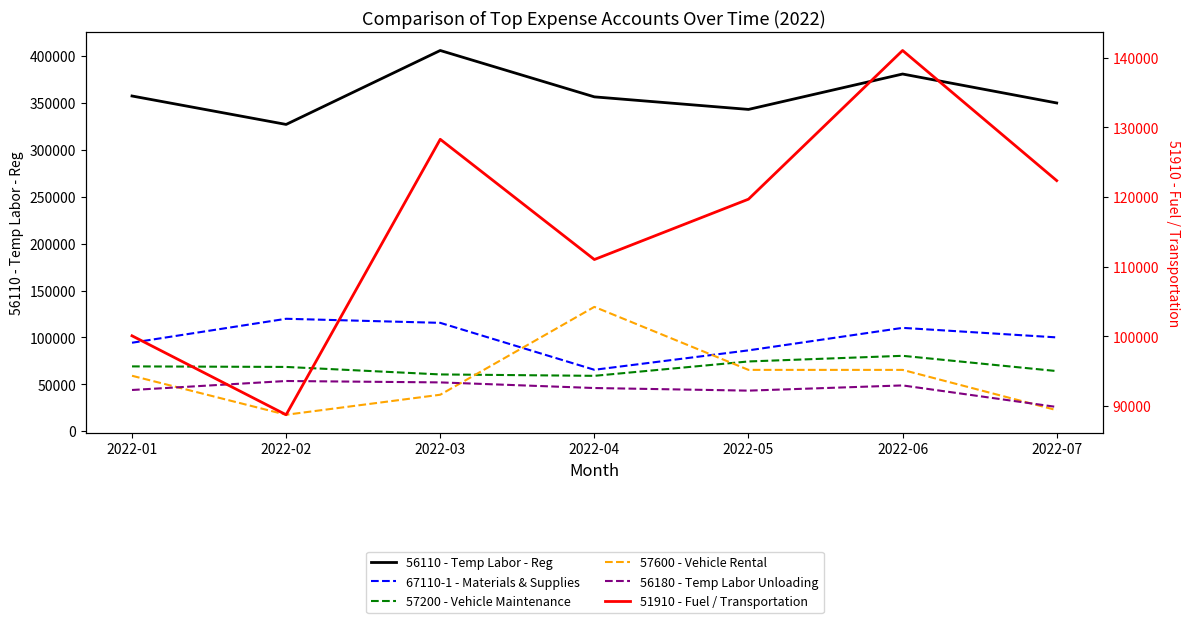

True or false: 51910 - Fuel / Transportation and 56110 - Temp Labor - Reg intersect in this chart.

False